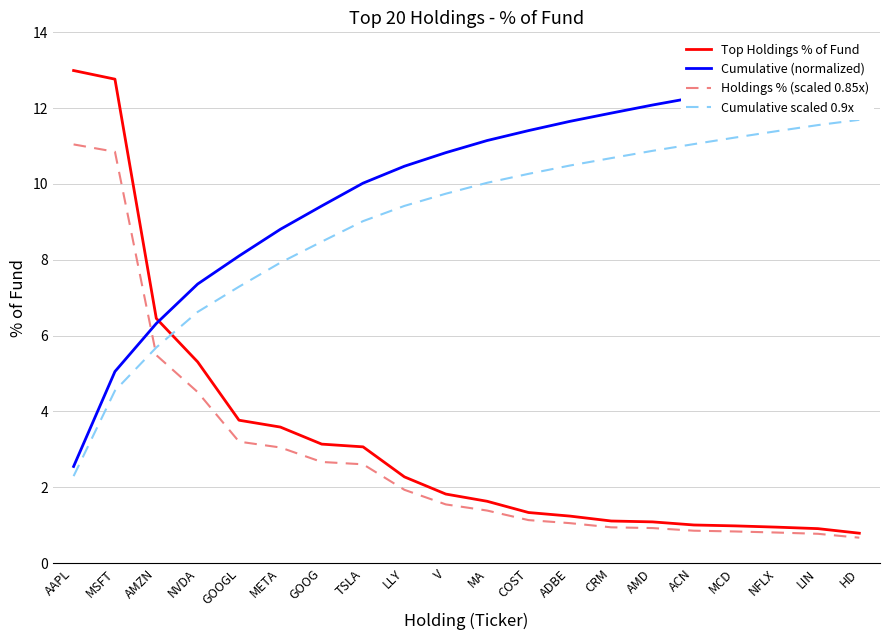

Count the number of data series in this chart.

4